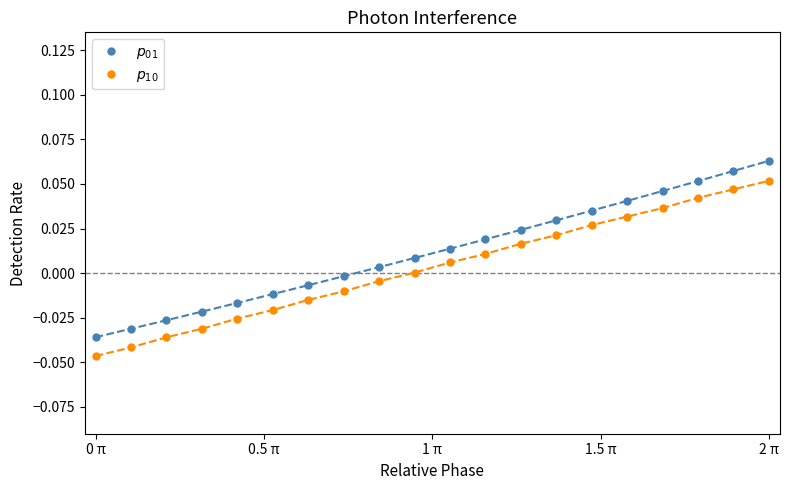

List the series in order of their peak value, highest first.

$p_{01}$, $p_{10}$